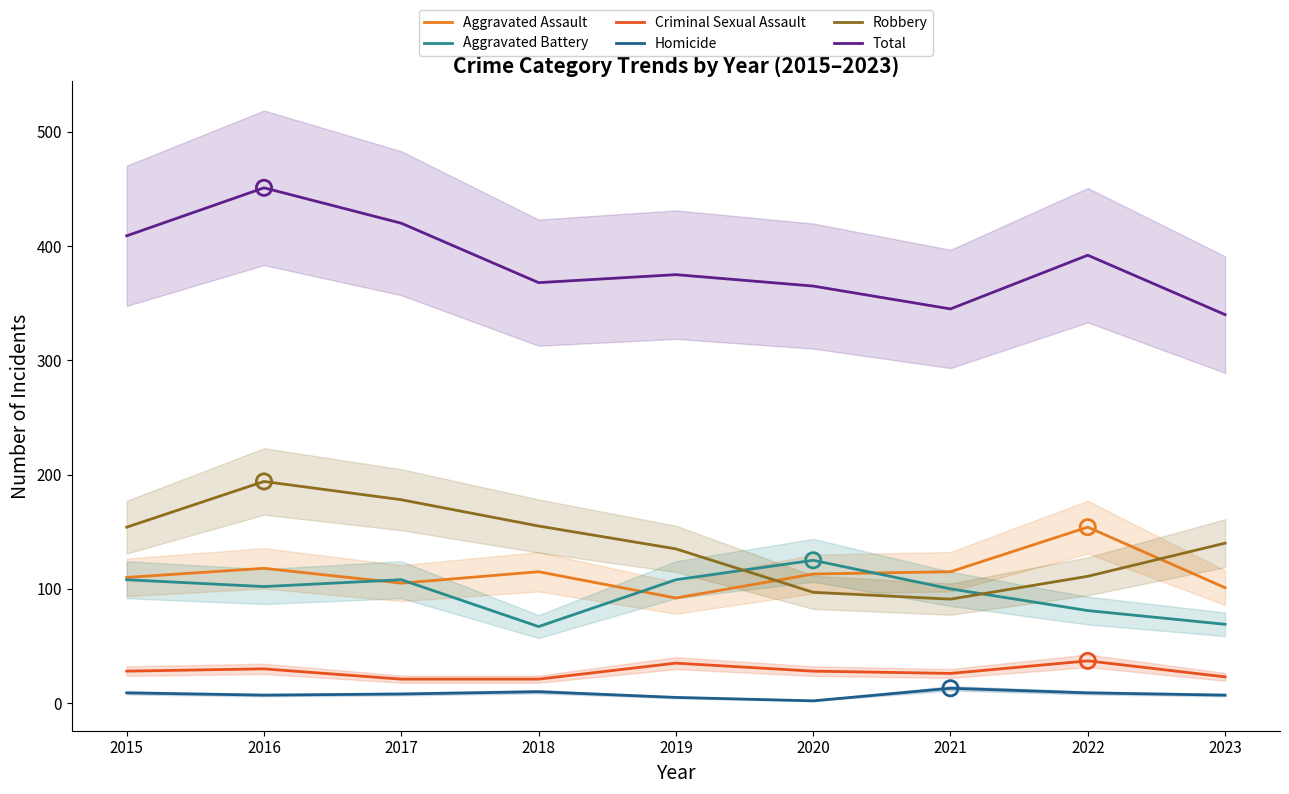

Is the value of Total at 2018 greater than the value of Homicide at 2021?

Yes